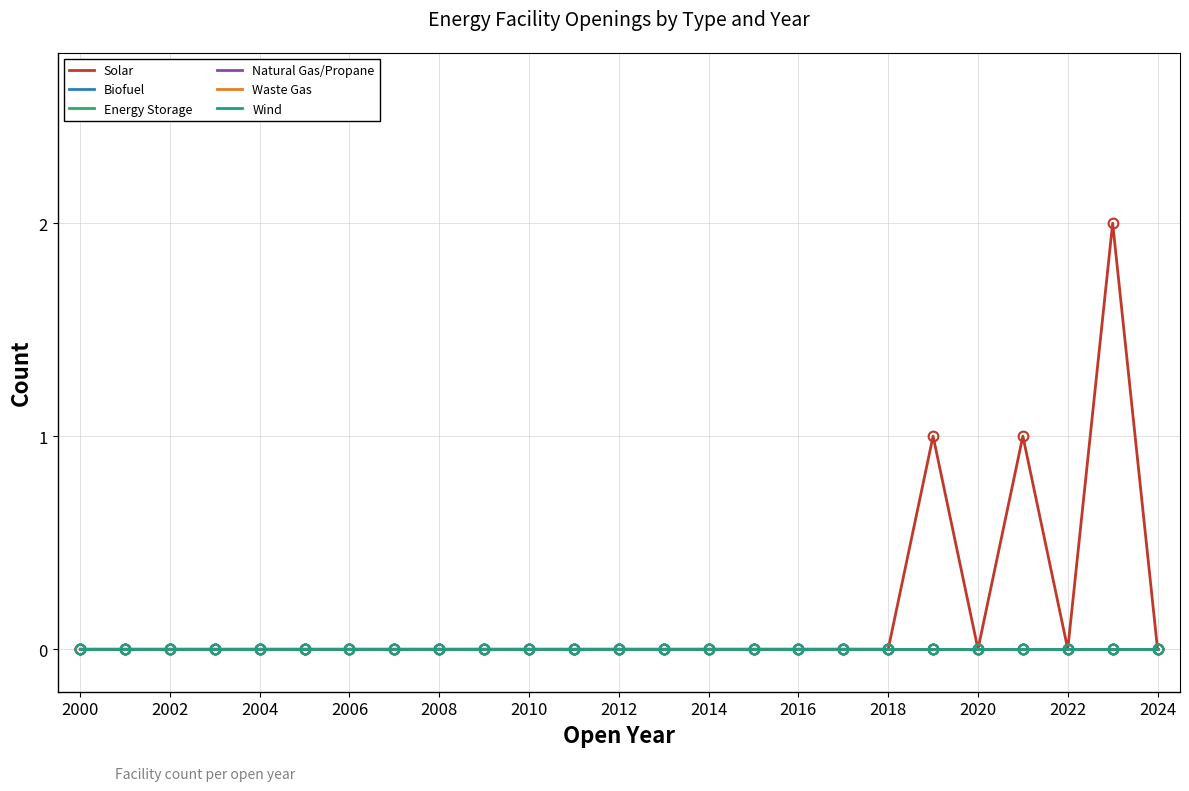

Does the chart display data point markers on the line(s)?

No